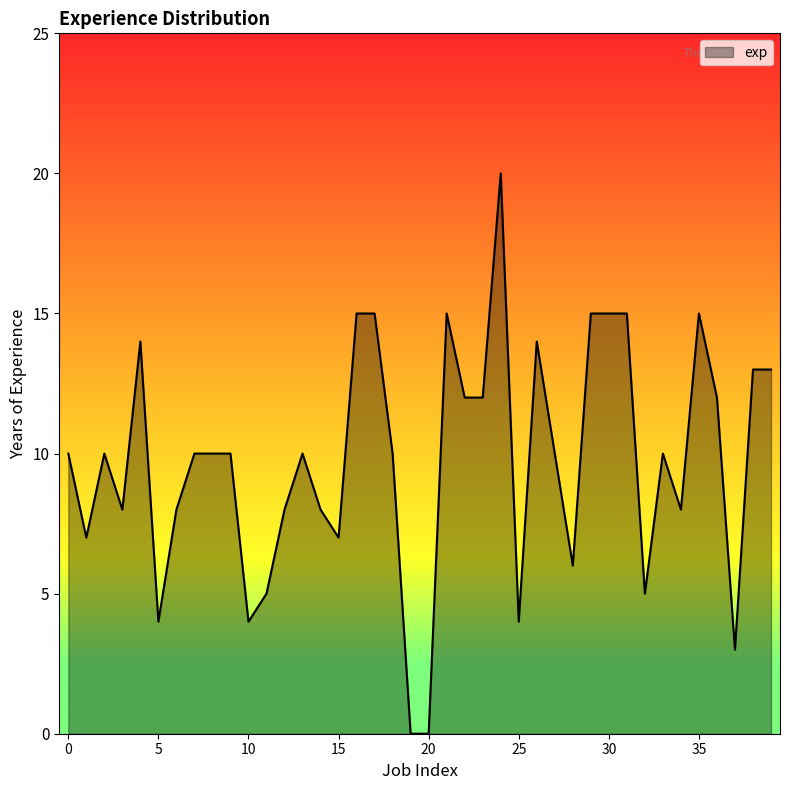

What is the difference between the maximum and minimum values?

20